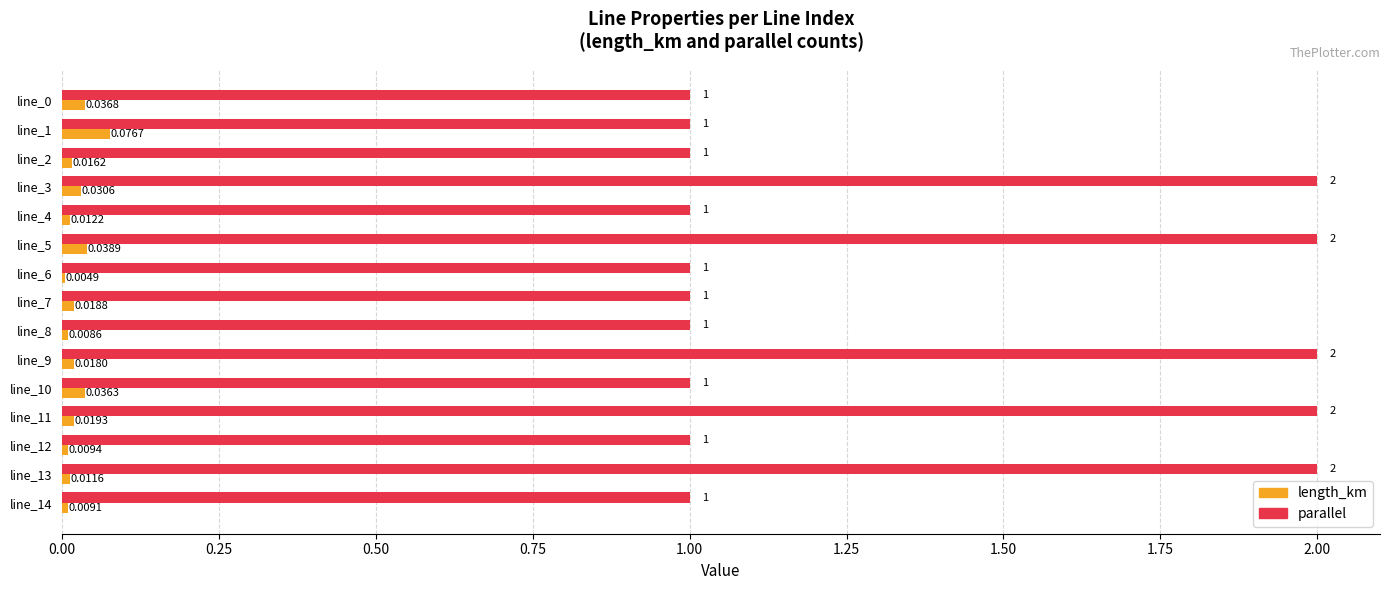

Between line_5 and line_6, which series saw the biggest shift?

parallel